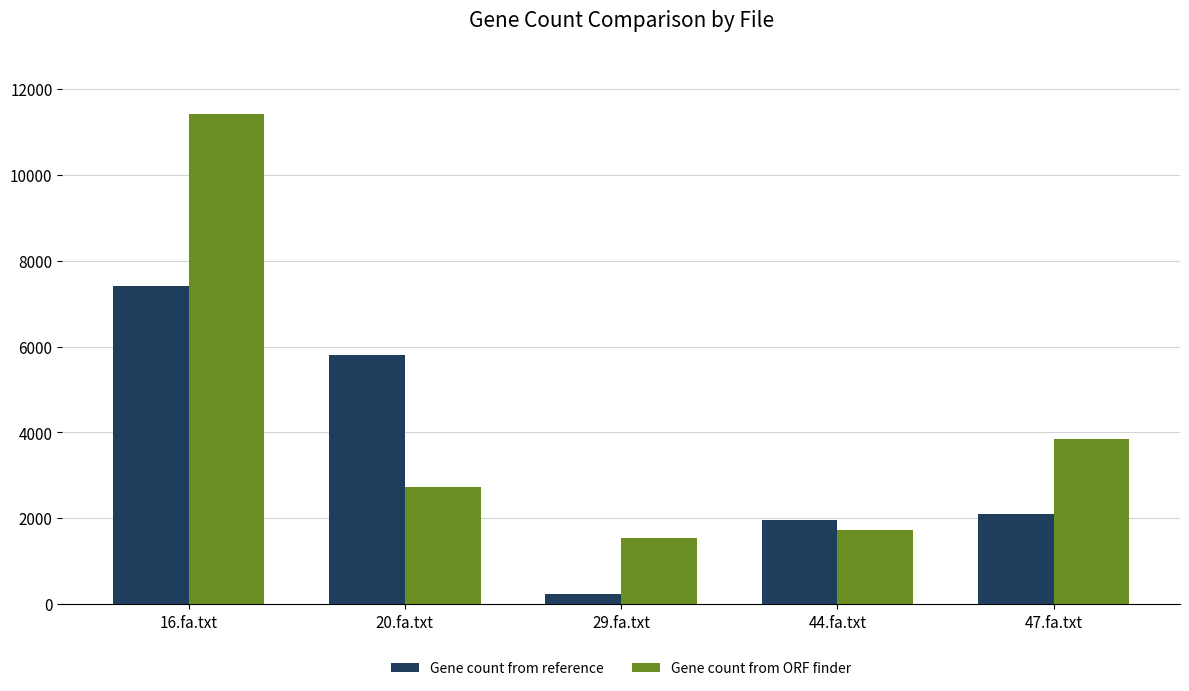

Reading right to left, list all the values displayed in this chart.

Gene count from reference: 47.fa.txt=2104	44.fa.txt=1967	29.fa.txt=232	20.fa.txt=5806	16.fa.txt=7406
Gene count from ORF finder: 47.fa.txt=3847	44.fa.txt=1739	29.fa.txt=1537	20.fa.txt=2725	16.fa.txt=11420